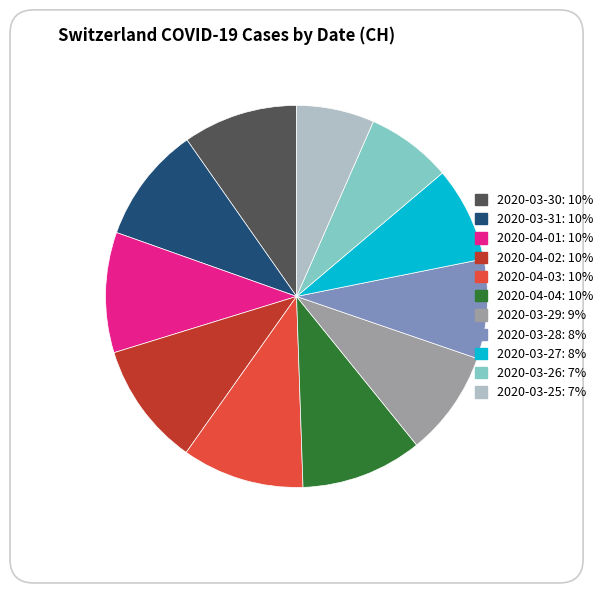

How many segments does this pie chart have?

11